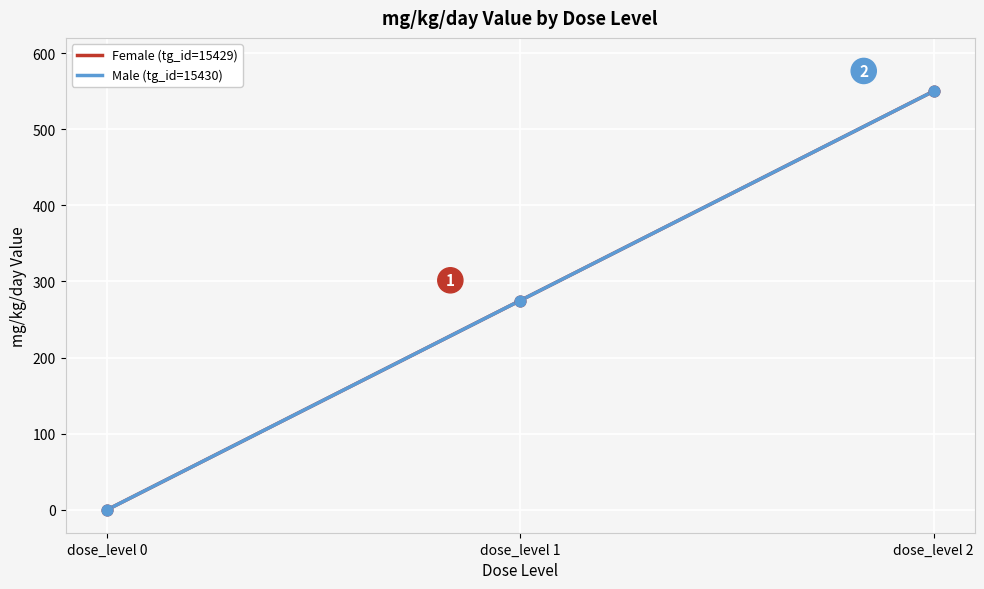

What is the total value across all series at dose_level 1?

550